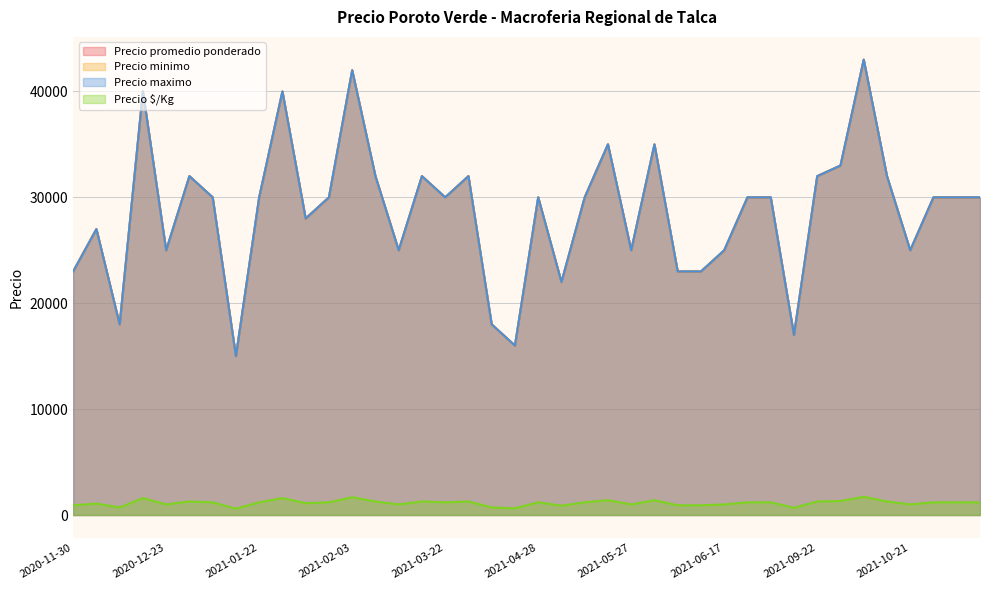

True or false: Precio promedio ponderado and Precio minimo intersect in this chart.

False